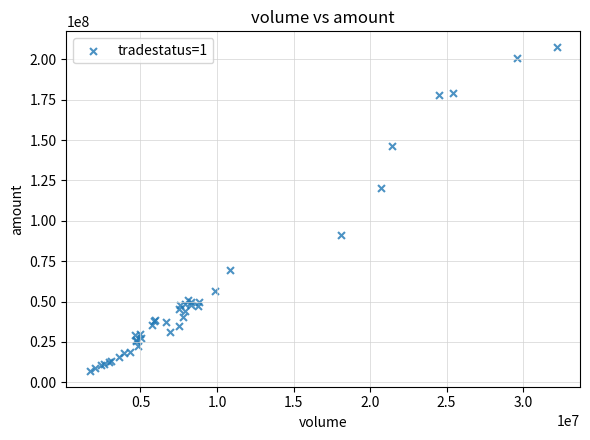

What Y value in the scatter plot is closest to 107272017?

120045287.4